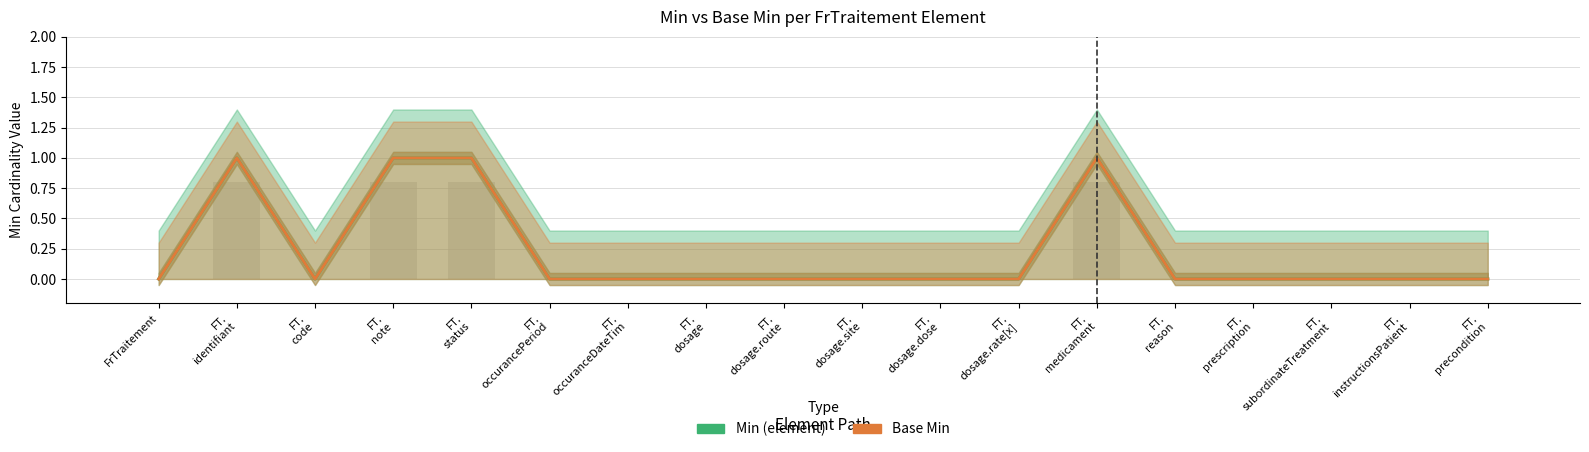

How many values in the Base Min series exceed 0?

4